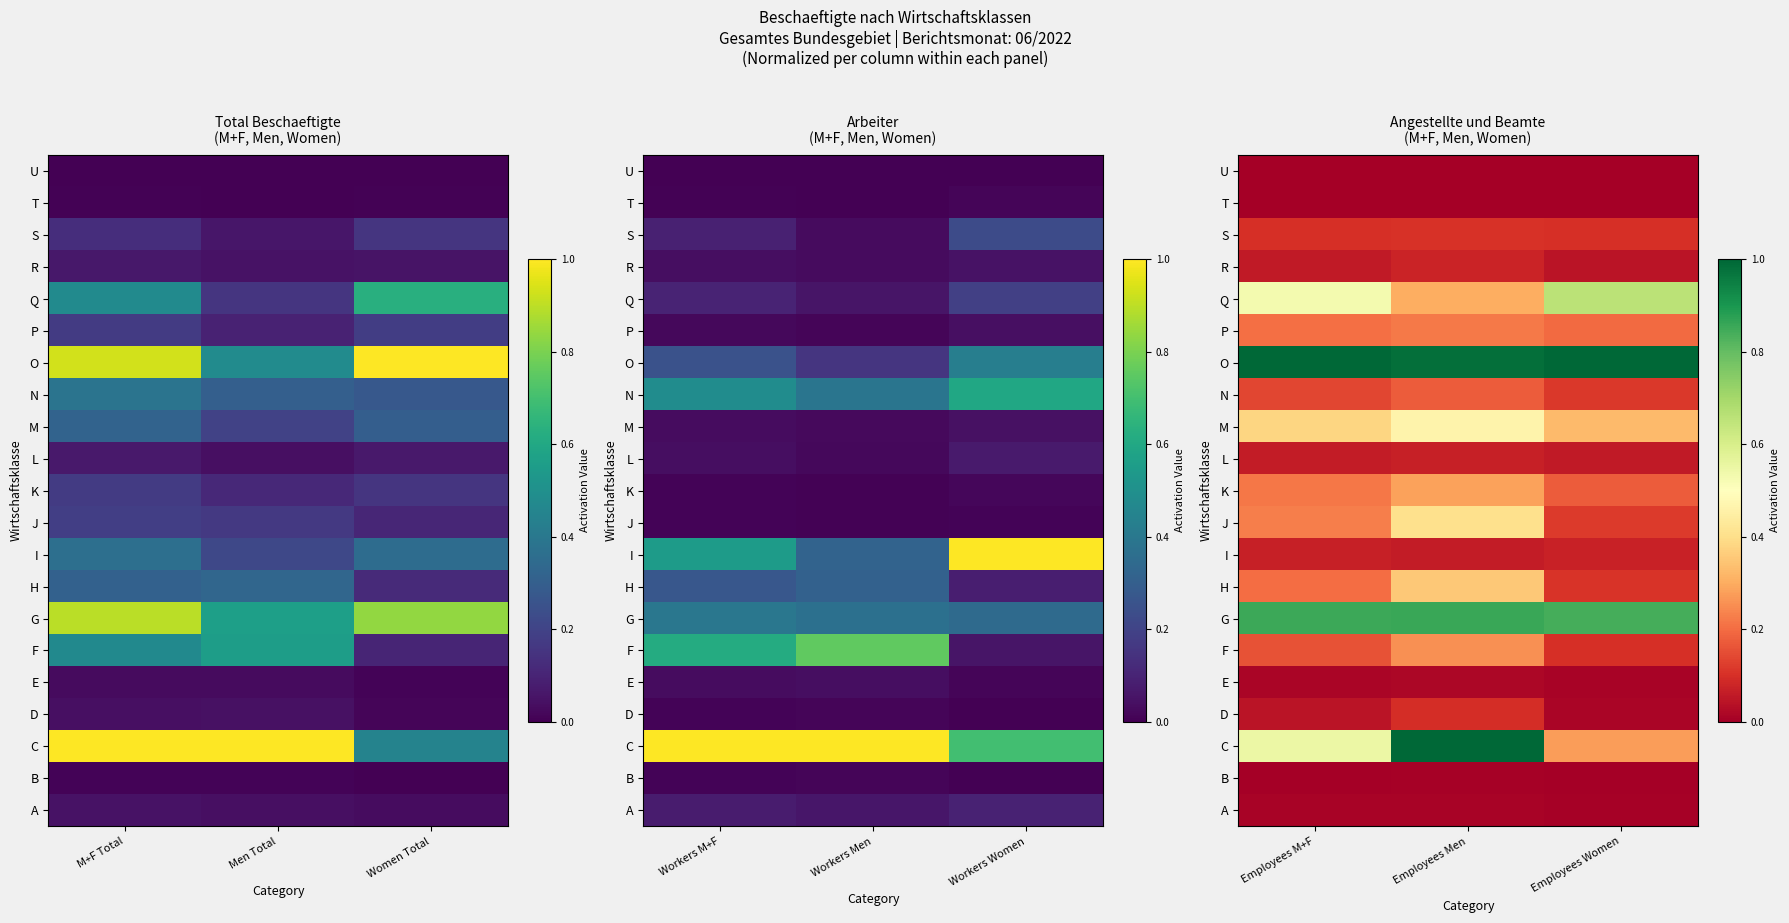

The C series shows 0.3 at Employees Women. True or false?

True